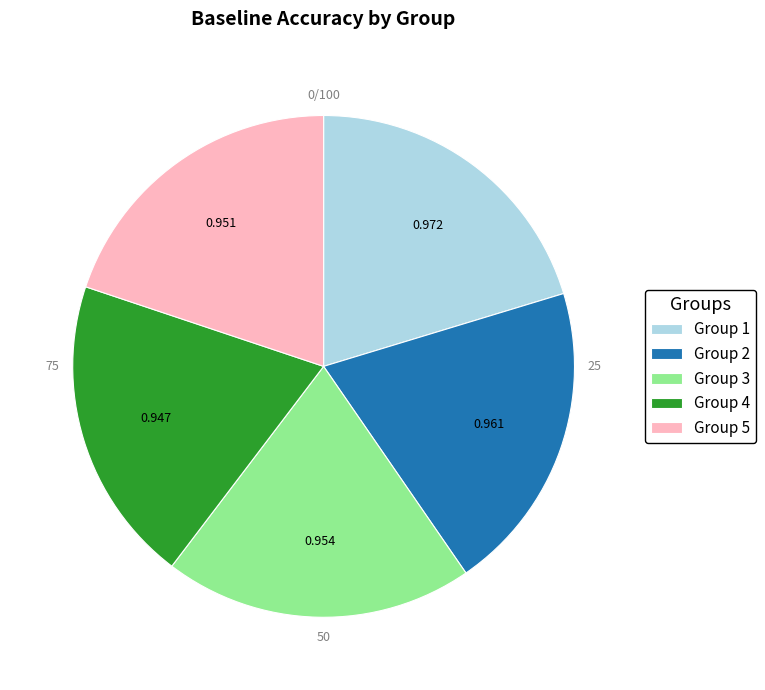

Do Group 1 and Group 5 together represent more than half of the pie?

No